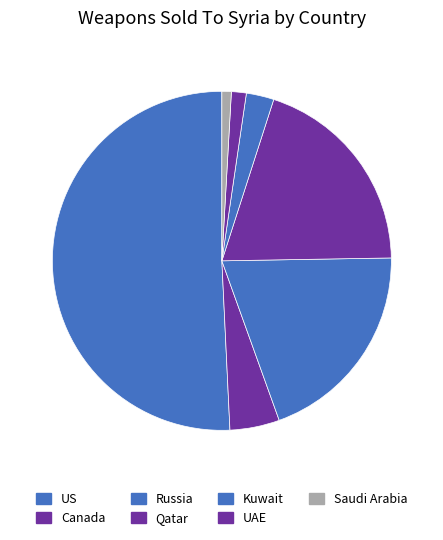

What is the largest slice in the pie chart?

US